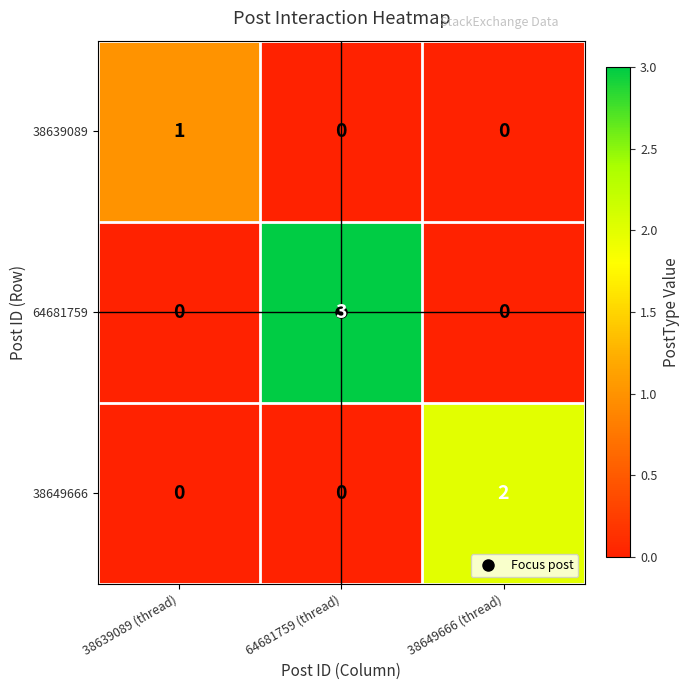

List the series in order of their overall mean, lowest first.

38639089, 38649666, 64681759